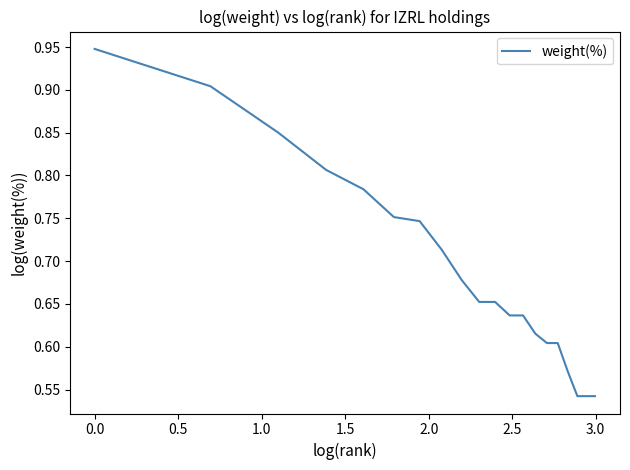

What is the difference between the maximum and minimum values?

0.4